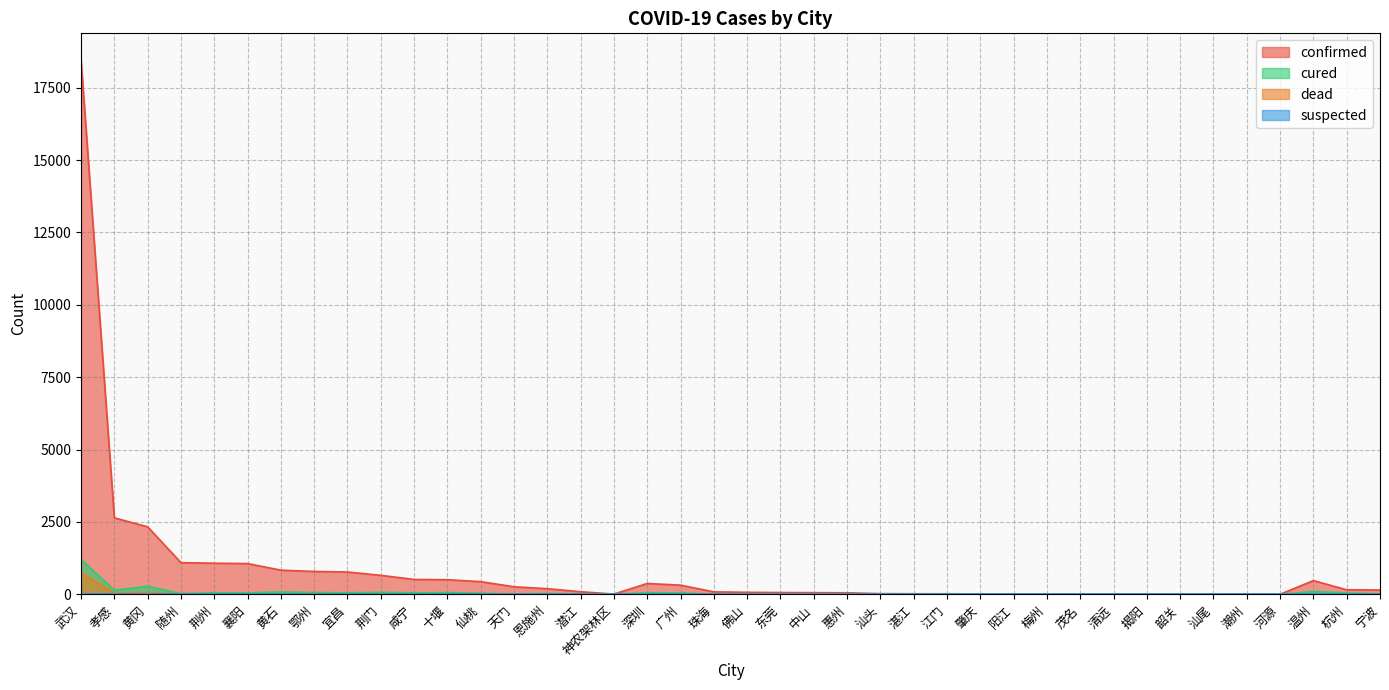

How many distinct data groups are displayed?

4